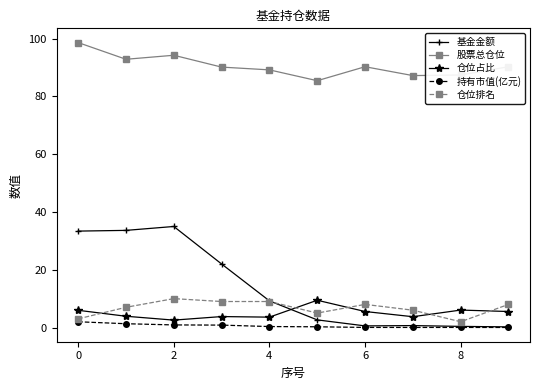

True or false: 股票总仓位 has more than 0 interior local peaks.

True